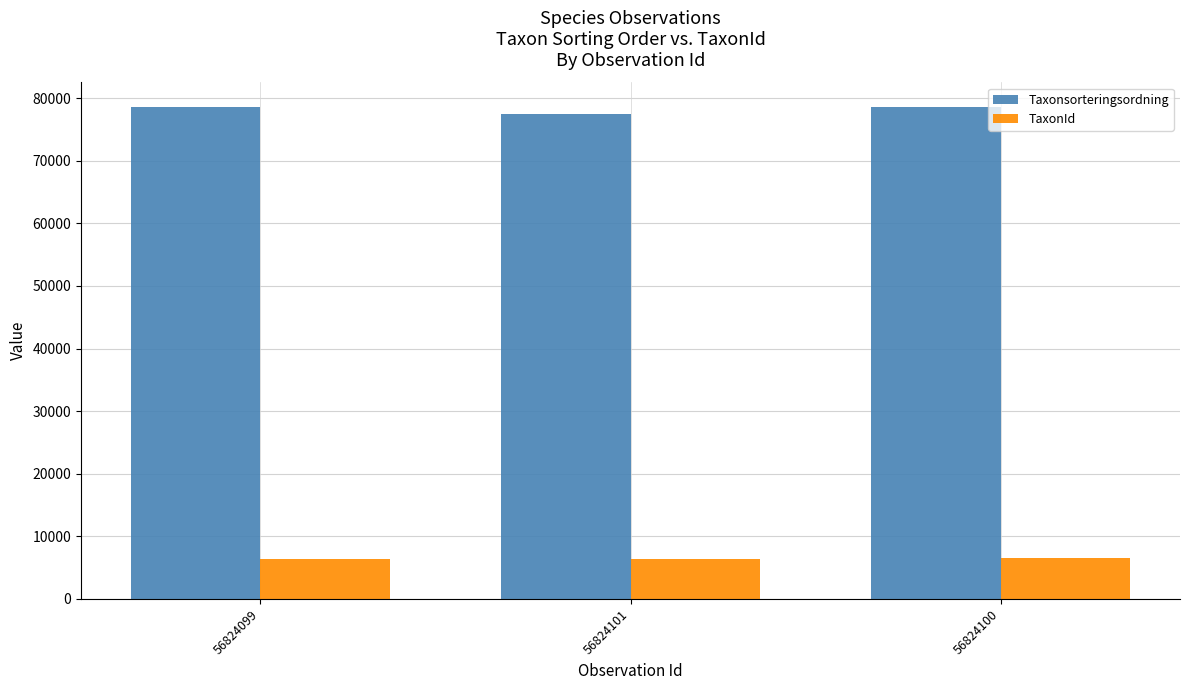

Is the value of Taxonsorteringsordning at 56824099 greater than the value of TaxonId at 56824099?

Yes